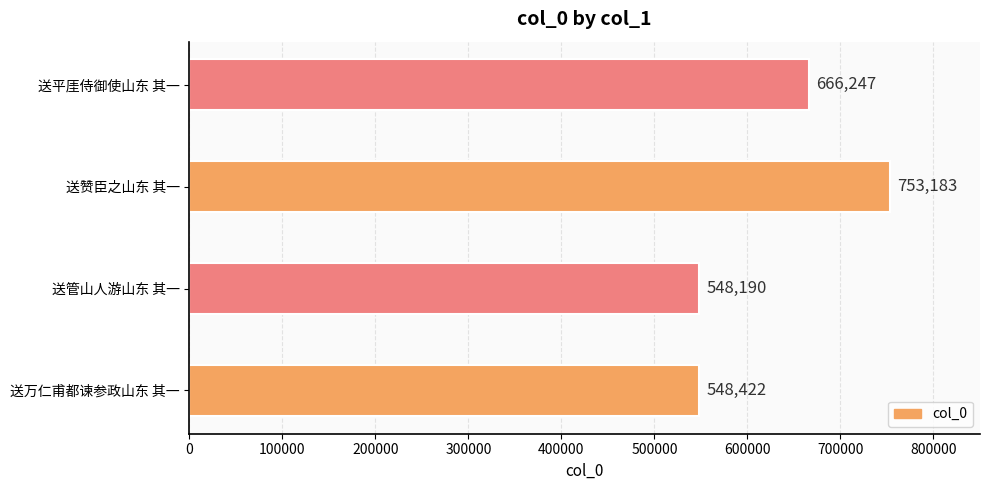

Which label corresponds to the smallest value in the chart?

送管山人游山东 其一